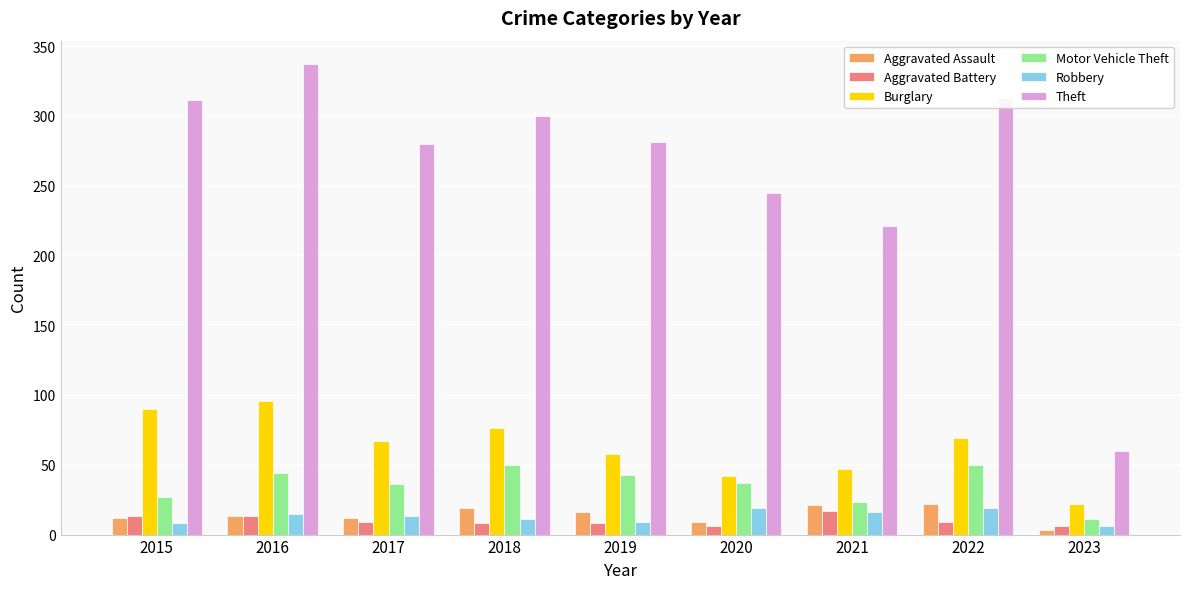

What is the spread (max minus min) of values at 2021?

205